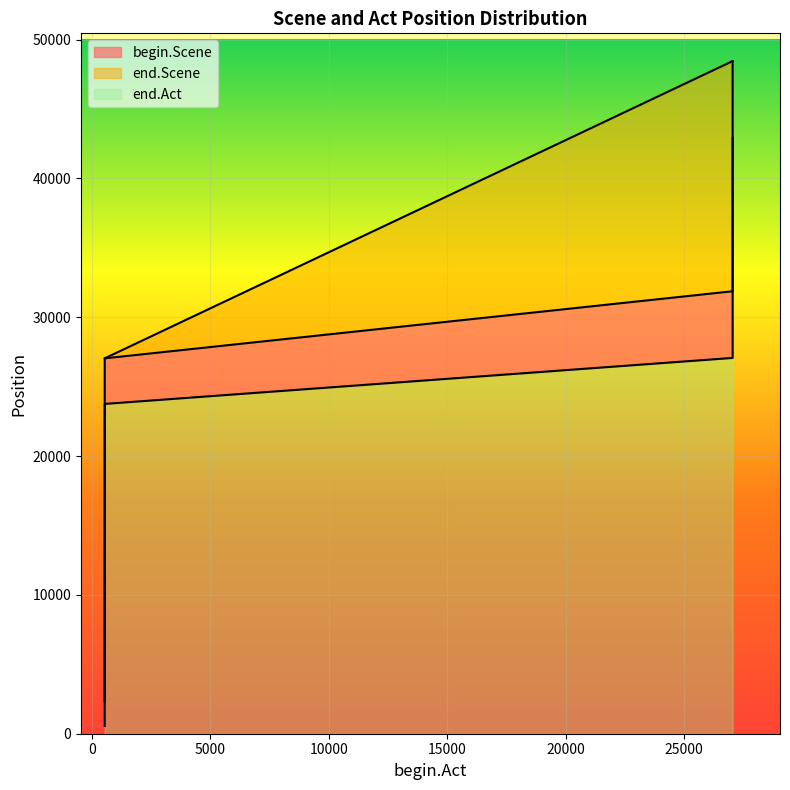

Count the end.Act values in the range 27037 to 48445.

20